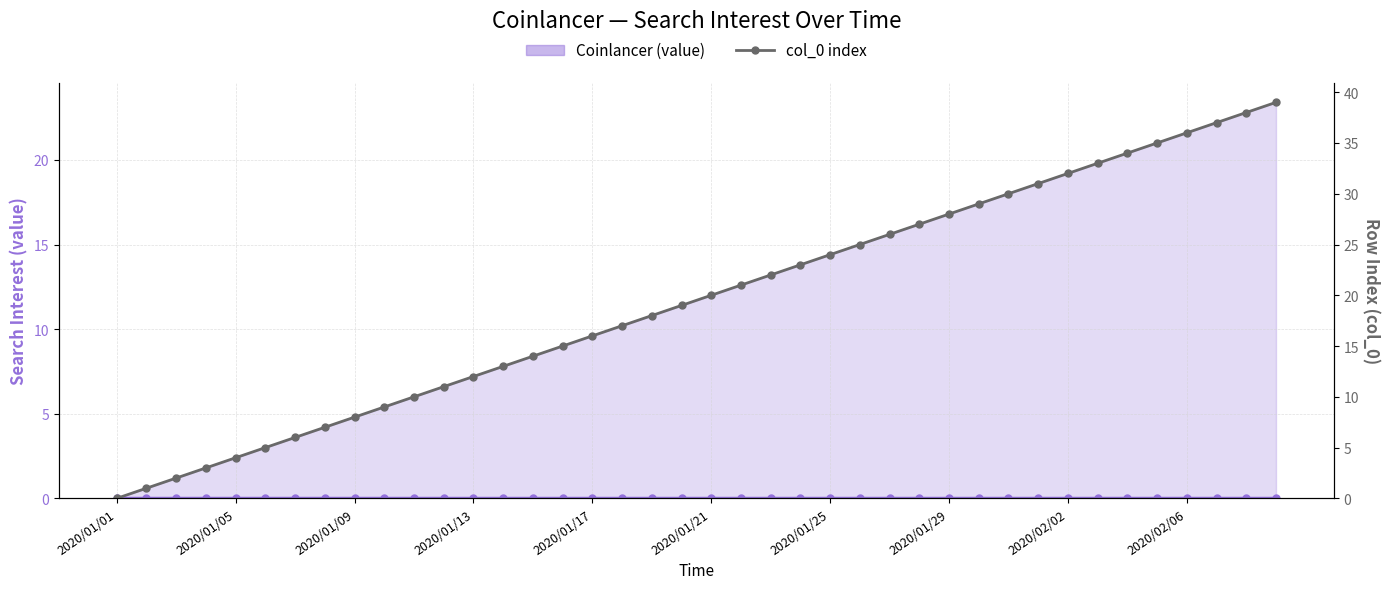

The value of col_0 index at 21 is 9. True or false?

False